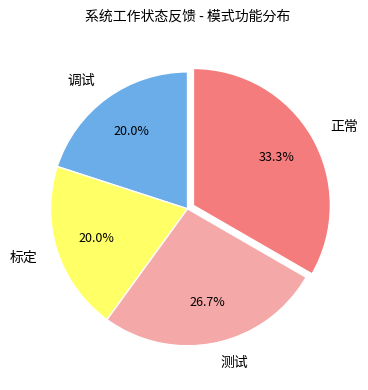

To the nearest percent, what is the difference between the largest and smallest slice percentages?

13%